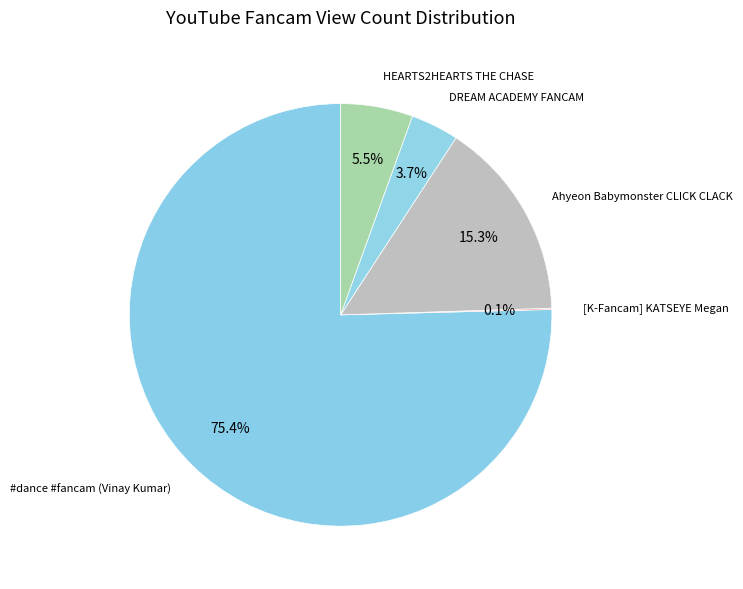

Between DREAM ACADEMY FANCAM and Ahyeon Babymonster CLICK CLACK, which is larger?

Ahyeon Babymonster CLICK CLACK